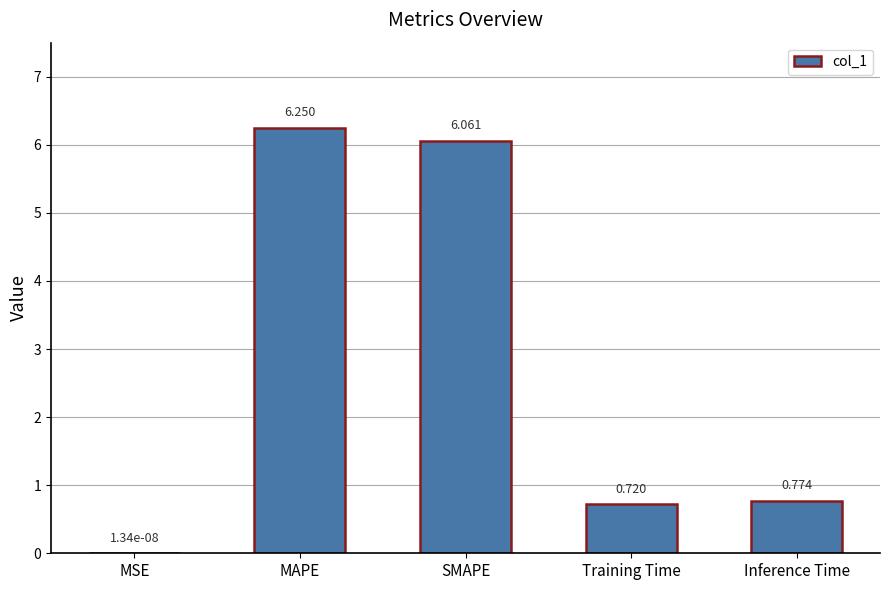

At which category does the chart reach its peak across all series?

MAPE